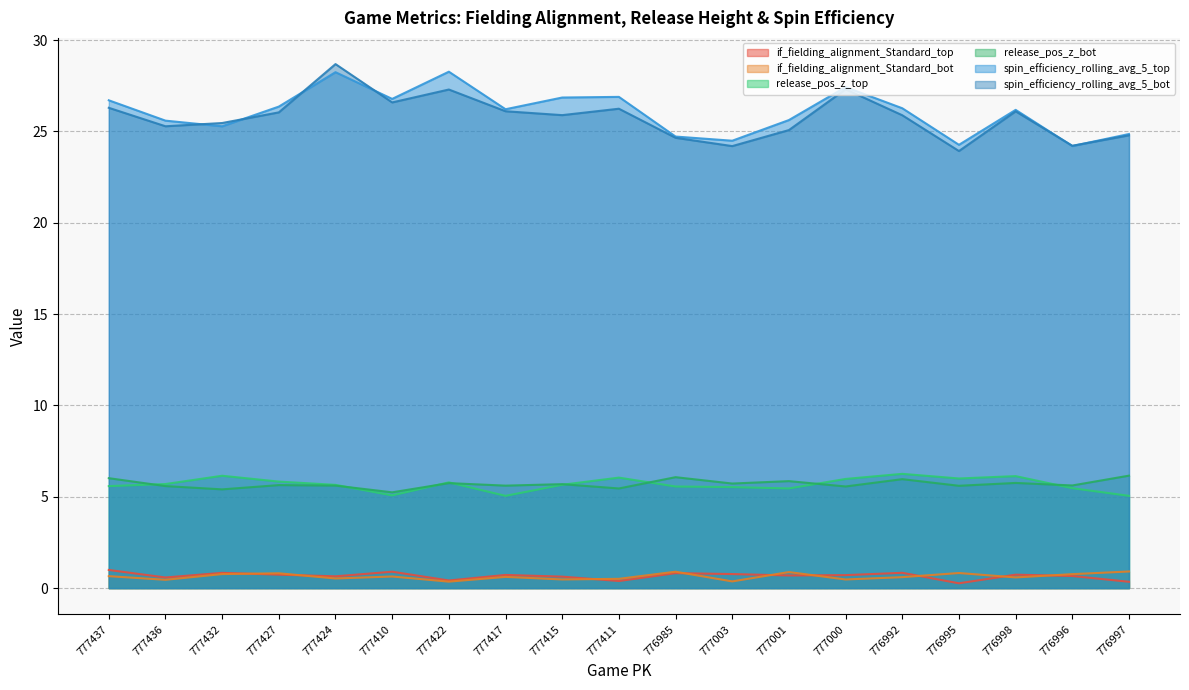

What position from the left is 776997?

19